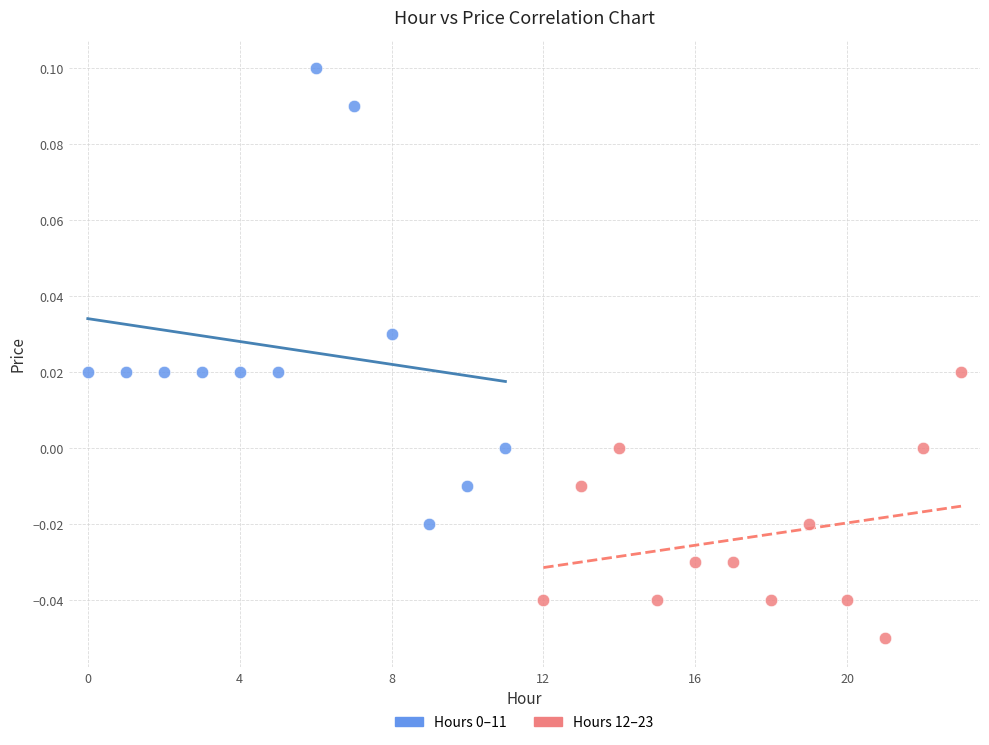

Which series contains the lowest Y value?

Hours 12–23